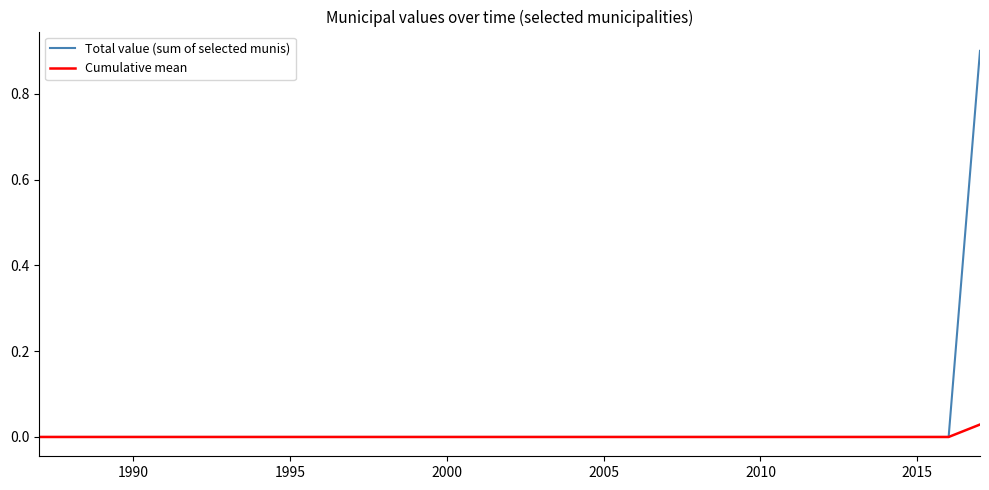

List the series in order of their peak value, lowest first.

Cumulative mean, Total value (sum of selected munis)